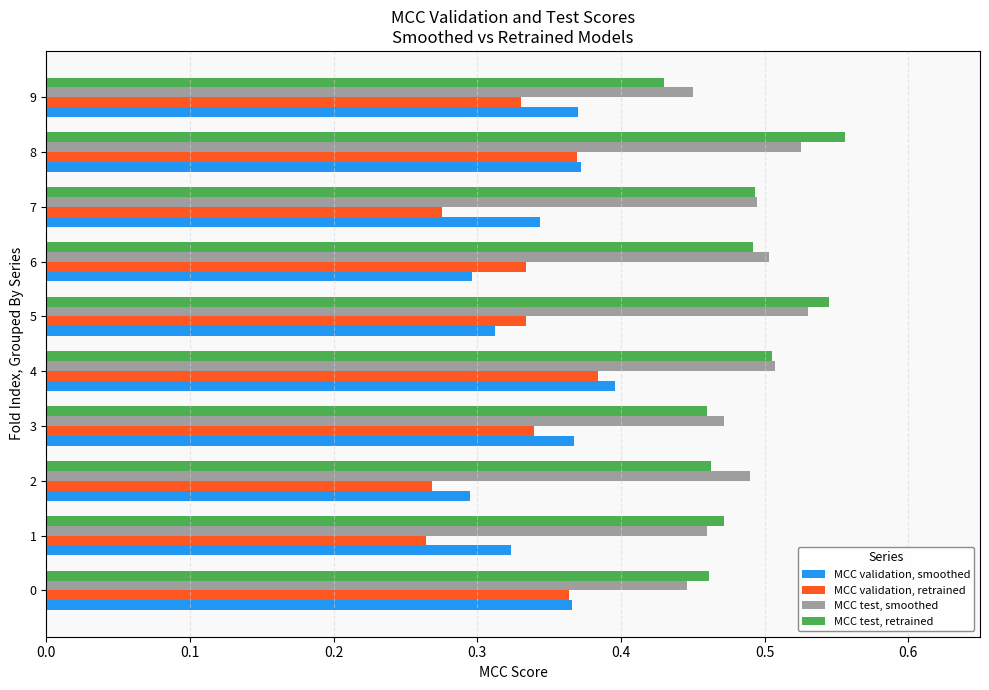

How many MCC test, retrained values are between 0 and 1?

10